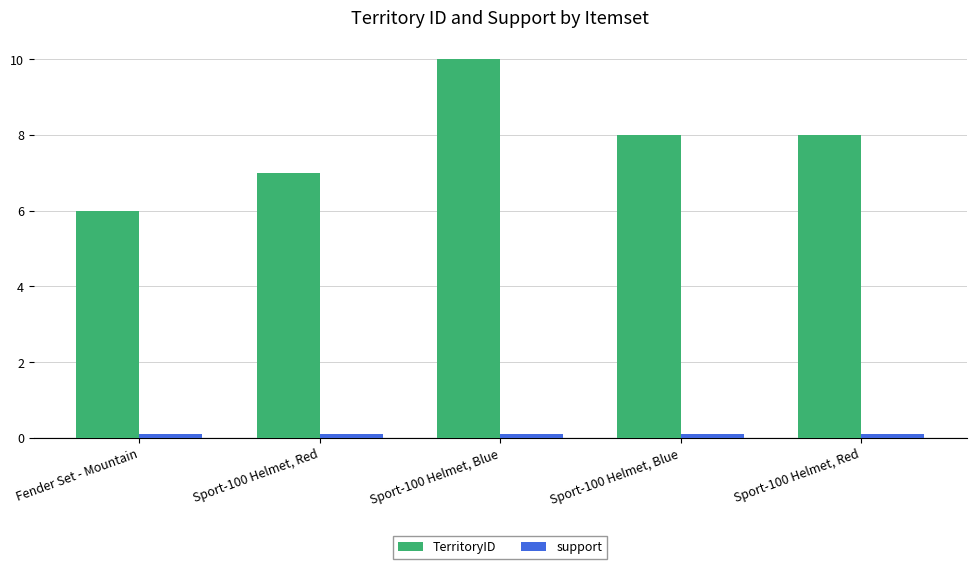

How many bars are there in each group?

2